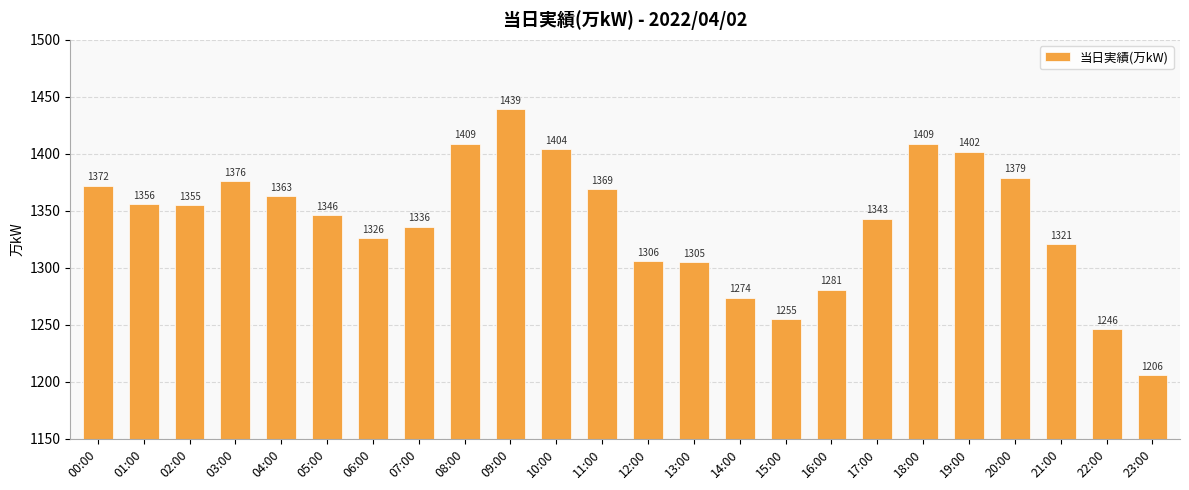

Reading left to right, list all the values displayed in this chart.

00:00=1372	01:00=1356	02:00=1355	03:00=1376	04:00=1363	05:00=1346	06:00=1326	07:00=1336	08:00=1409	09:00=1439	10:00=1404	11:00=1369	12:00=1306	13:00=1305	14:00=1274	15:00=1255	16:00=1281	17:00=1343	18:00=1409	19:00=1402	20:00=1379	21:00=1321	22:00=1246	23:00=1206